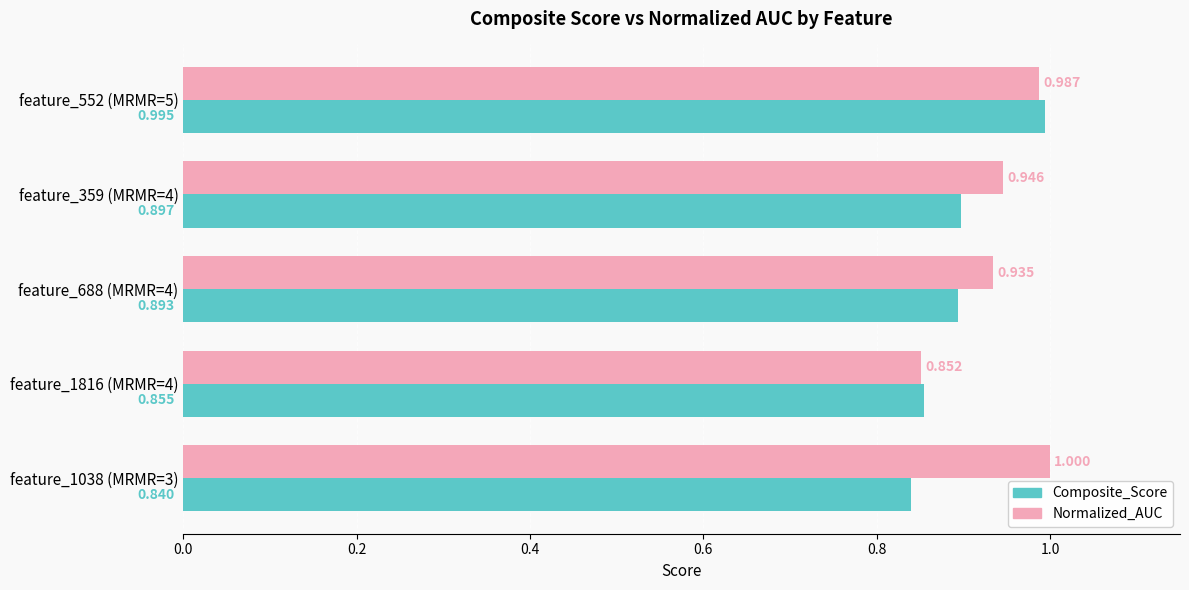

Rank the series by their maximum value, from lowest to highest.

Composite_Score, Normalized_AUC